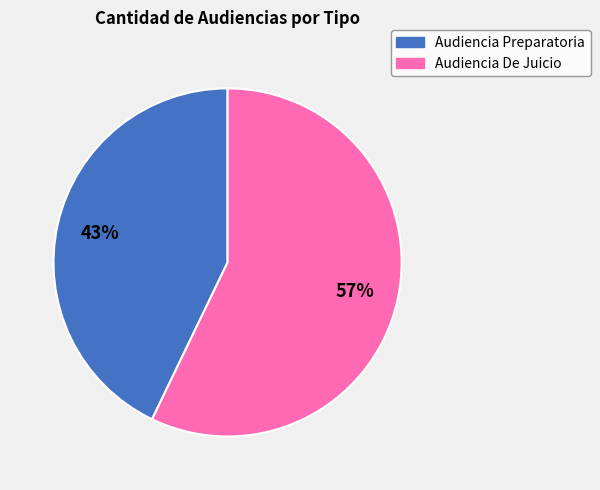

Do Audiencia Preparatoria and Audiencia De Juicio together represent more than half of the pie?

Yes